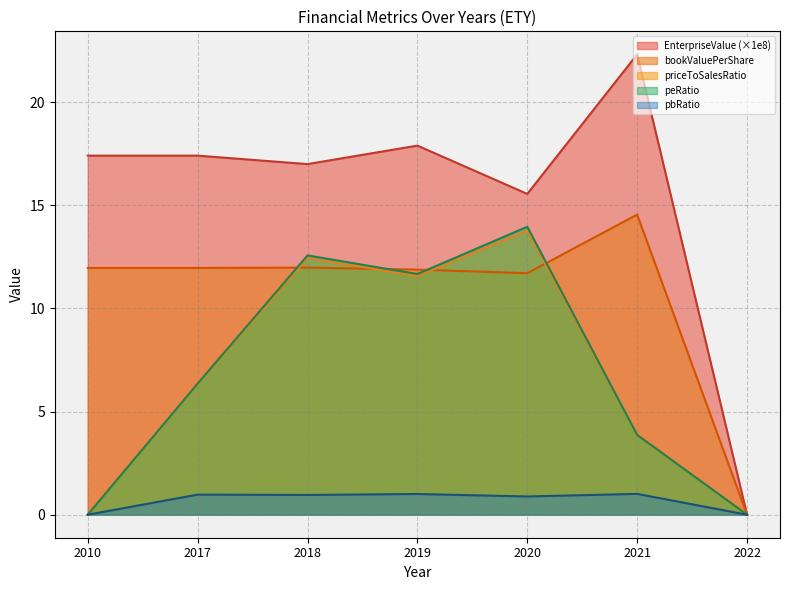

Which series has the largest total across all categories?

EnterpriseValue (×1e8)